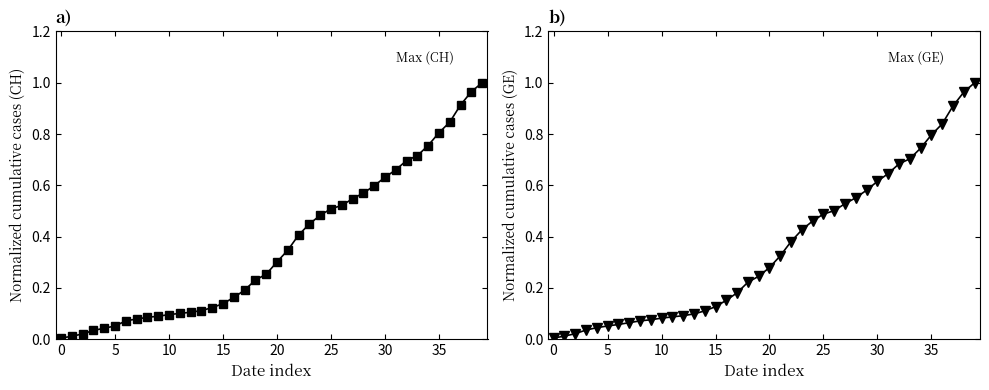

What is the label of the 26th point from the right?

14